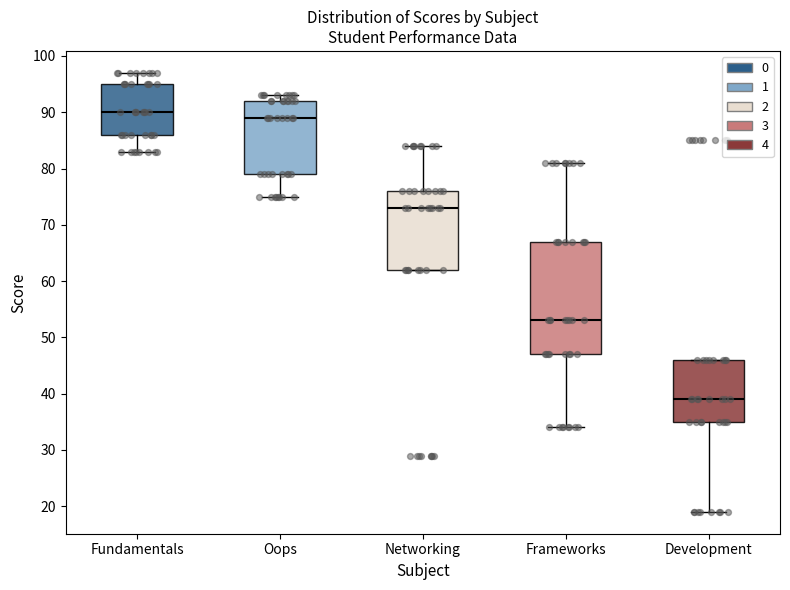

Where is the lower edge of the box for Frameworks on the y-axis? The values are not printed on the chart, so give them approximately, as read against the axis.

47